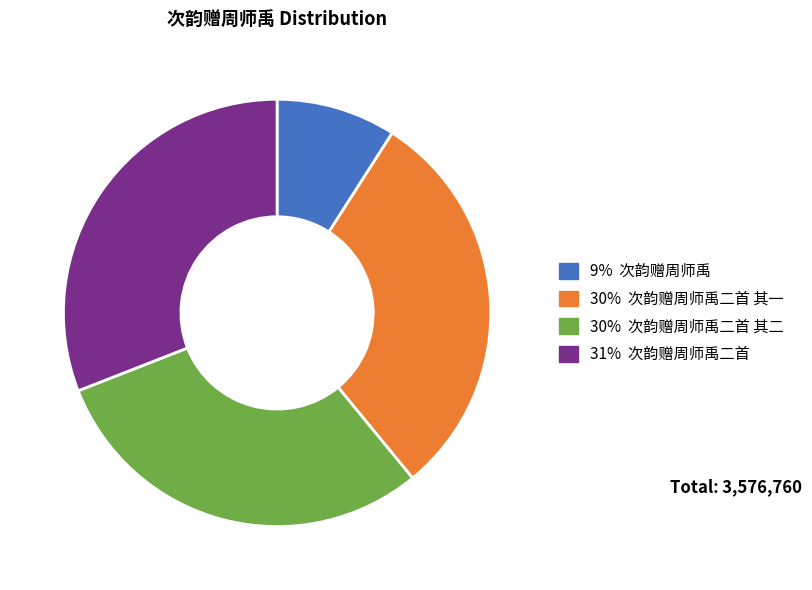

How many slices are in this pie chart?

4